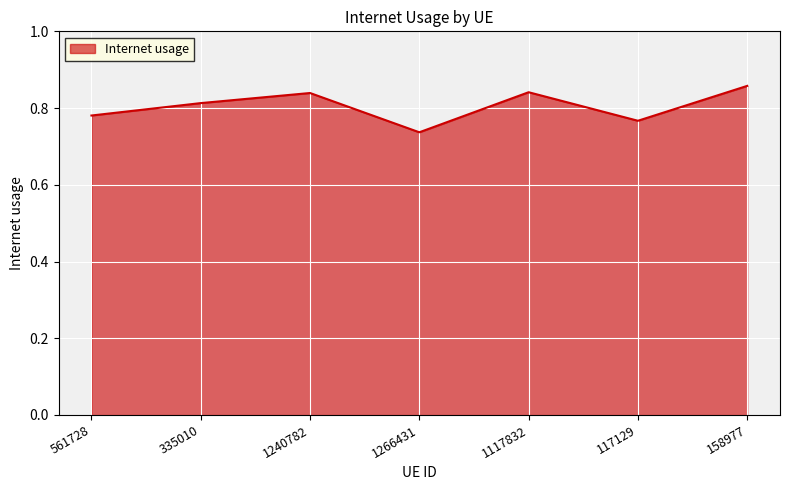

Count the values in the range 0 to 1.

7